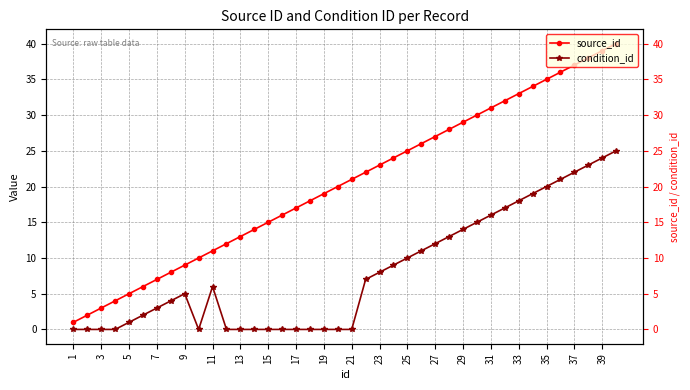

True or false: source_id and condition_id intersect in this chart.

False